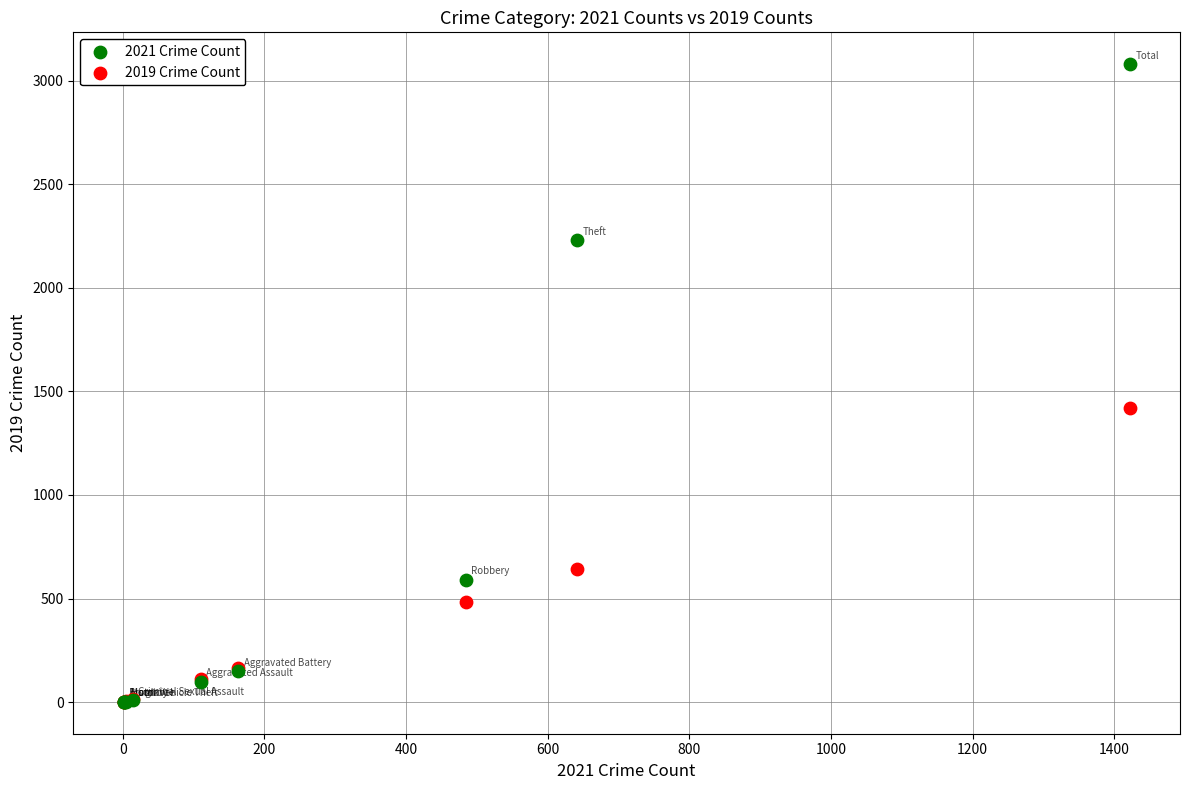

In the 2021 Crime Count series, what Y value is closest to 1540?

2230